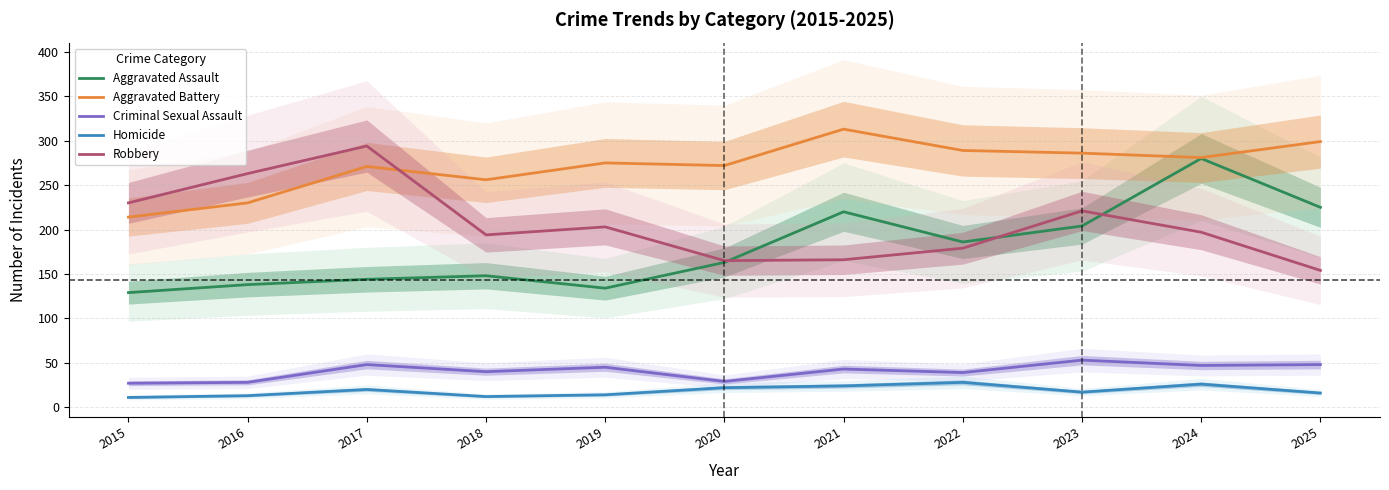

What is the average value of the Aggravated Battery series?

271